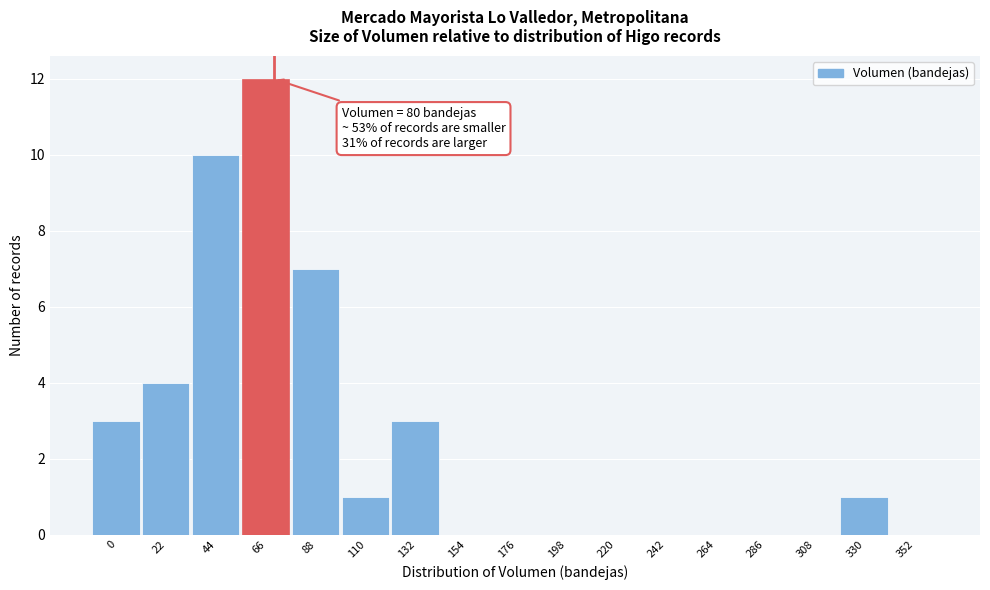

Reading right to left, transcribe all the data shown in this chart.

352=0	330=1	308=0	286=0	264=0	242=0	220=0	198=0	176=0	154=0	132=3	110=1	88=7	66=12	44=10	22=4	0=3